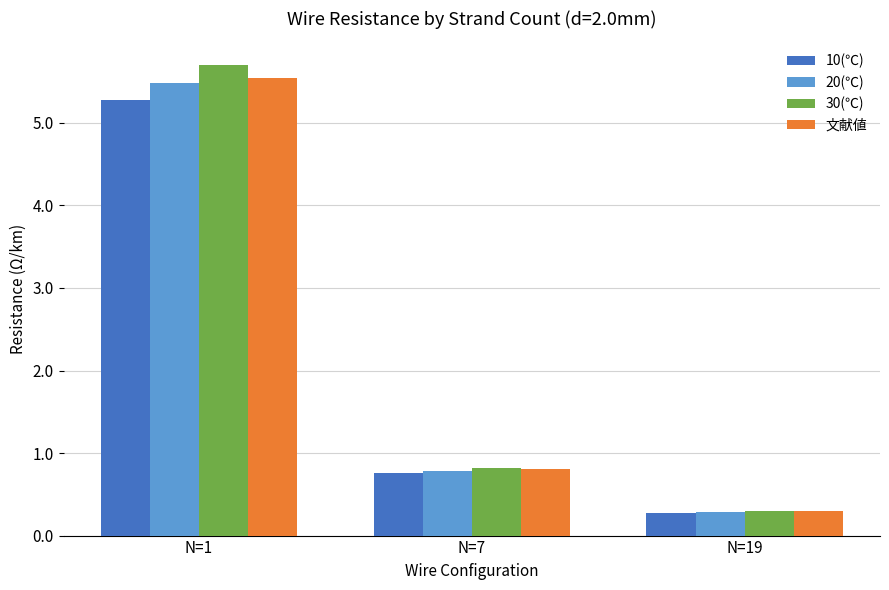

Reading right to left, what are all the values shown in this chart?

10(℃): N=19=0.3	N=7=0.8	N=1=5.3
20(℃): N=19=0.3	N=7=0.8	N=1=5.5
30(℃): N=19=0.3	N=7=0.8	N=1=5.7
文献値: N=19=0.3	N=7=0.8	N=1=5.5